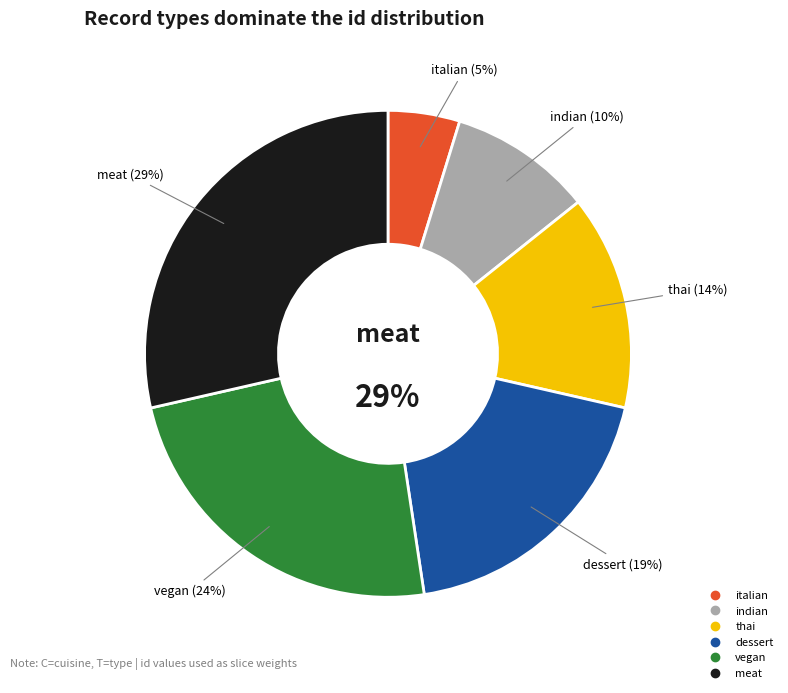

Is meat the majority of the pie?

No